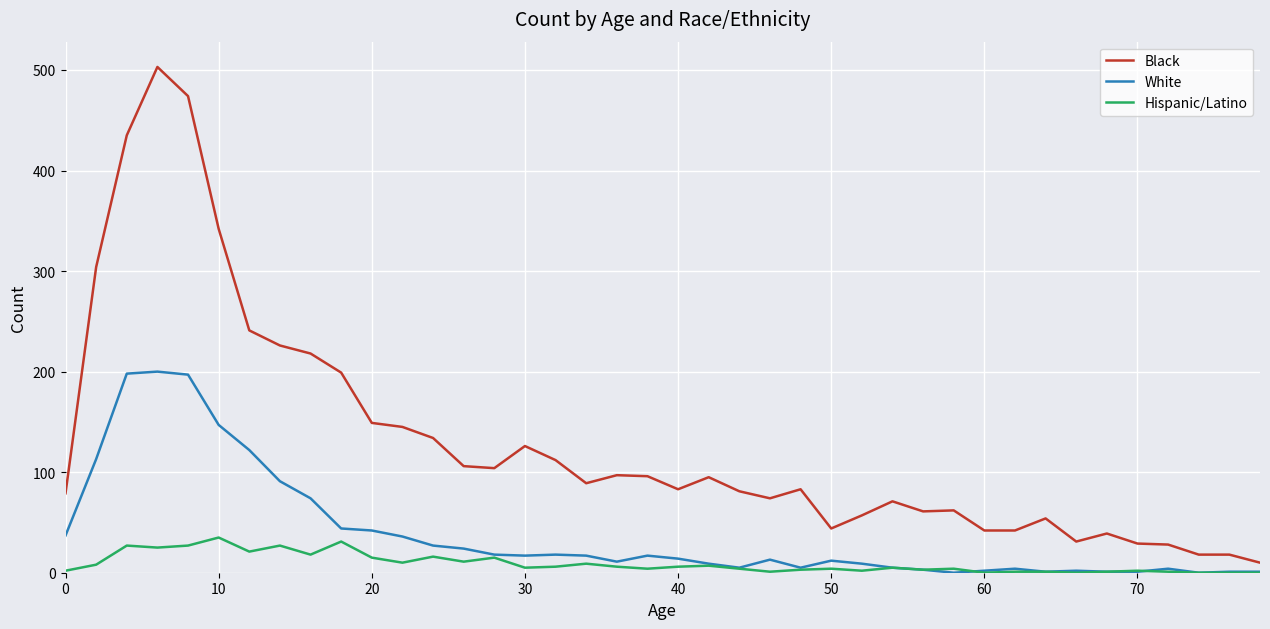

Which series has the largest total across all categories?

Black